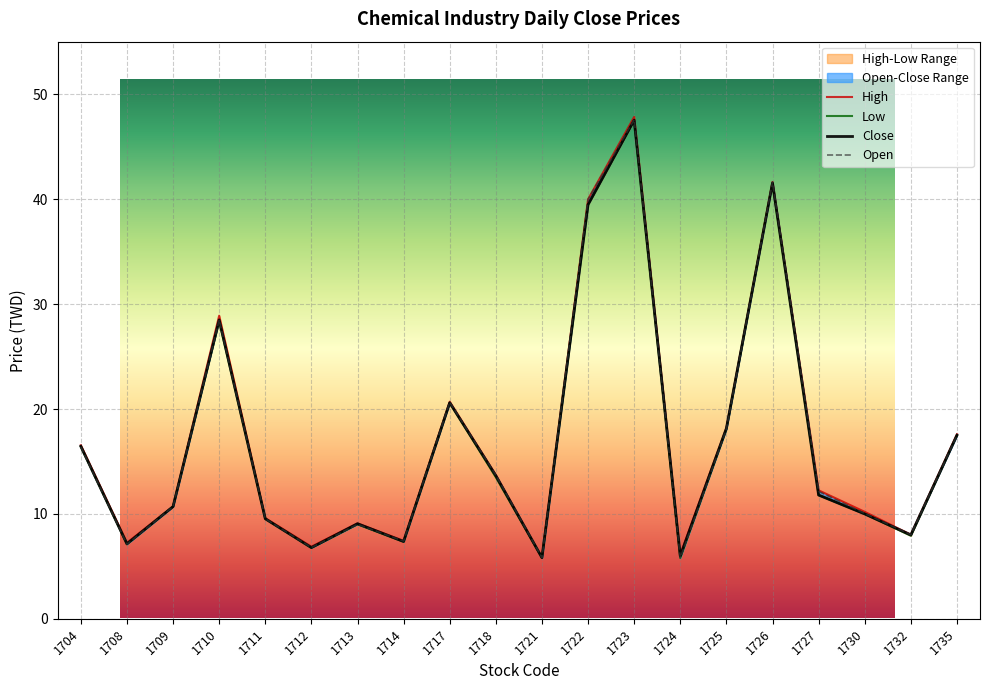

At which label does Low reach its peak?

1723